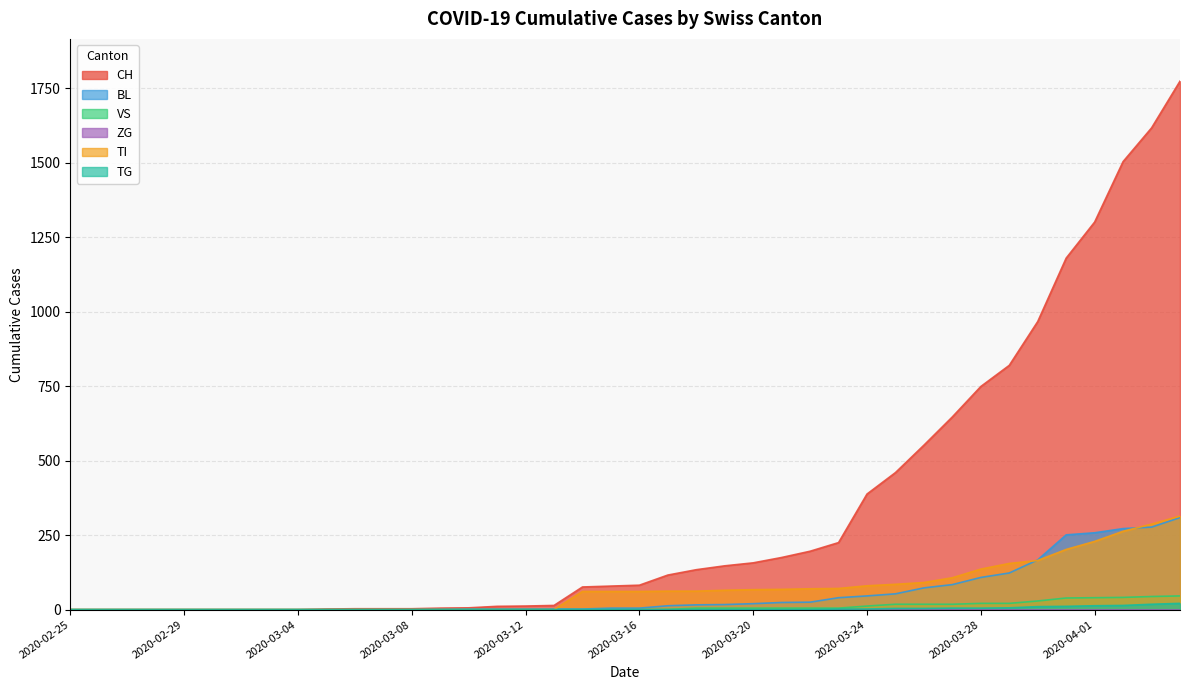

Which series has the widest spread of values?

CH